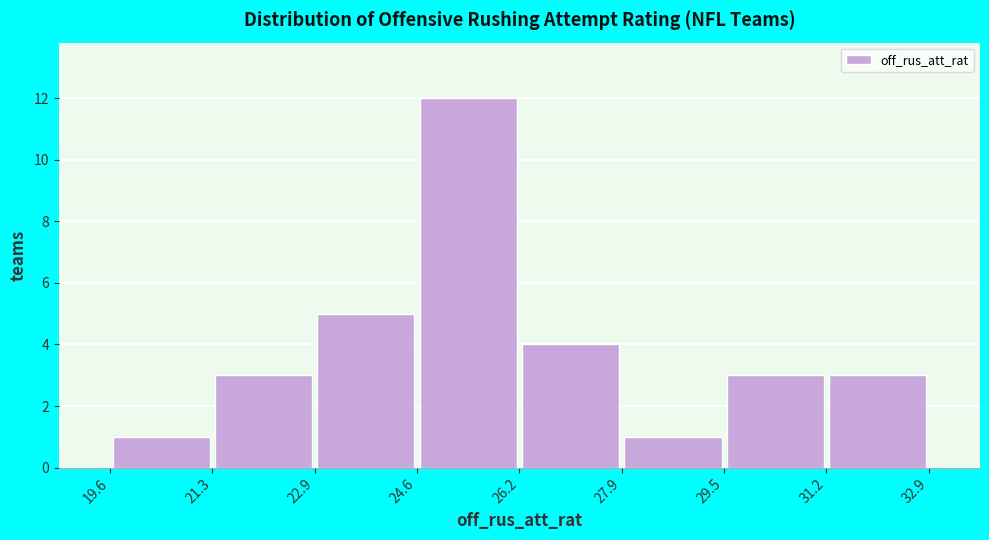

Reading left to right, list every bar in this chart as the range it spans on the x-axis followed by its height. The values are not printed on the chart, so give them approximately, as read against the axis.

19.6 to 21.3: 1
21.3 to 22.9: 3
22.9 to 24.6: 5
24.6 to 26.2: 12
26.2 to 27.9: 4
27.9 to 29.5: 1
29.5 to 31.2: 3
31.2 to 32.9: 3